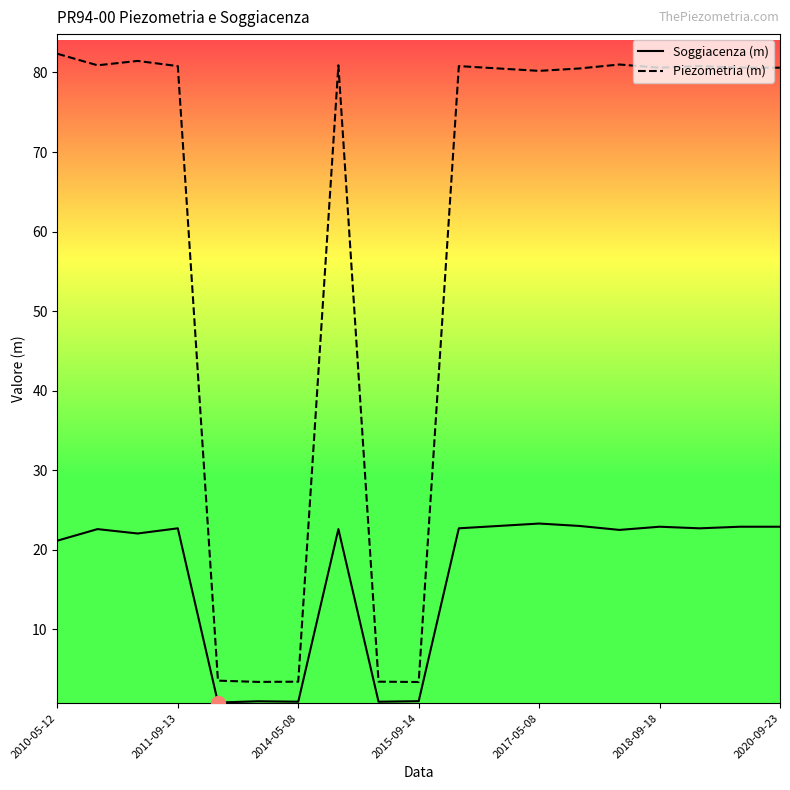

True or false: Piezometria (m) has more than 1 interior local peaks.

True